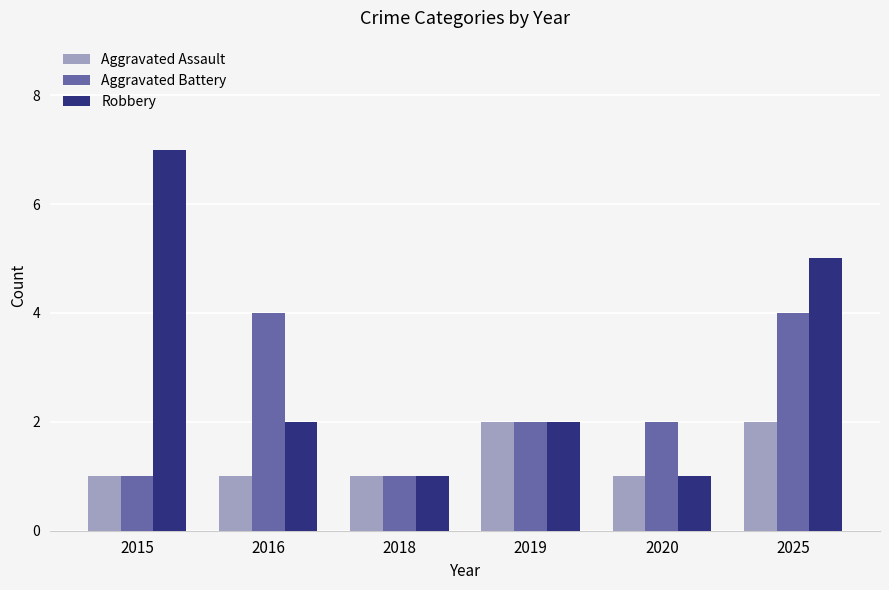

Which series has the largest range (max minus min)?

Robbery